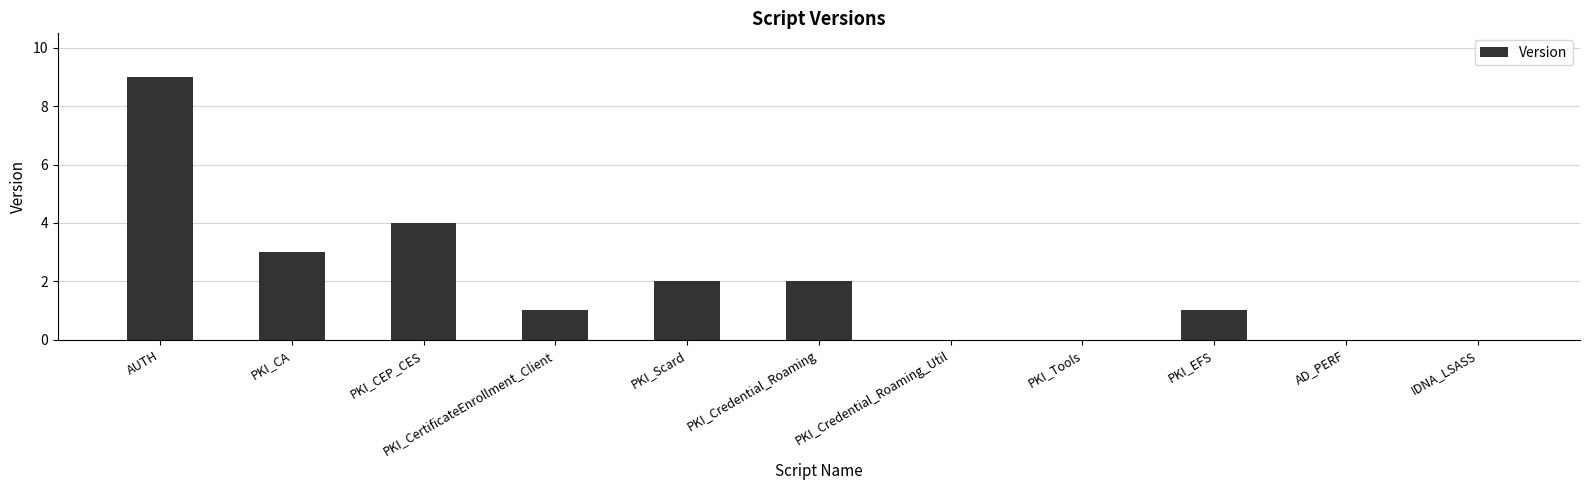

Which label corresponds to the largest value in the chart?

AUTH